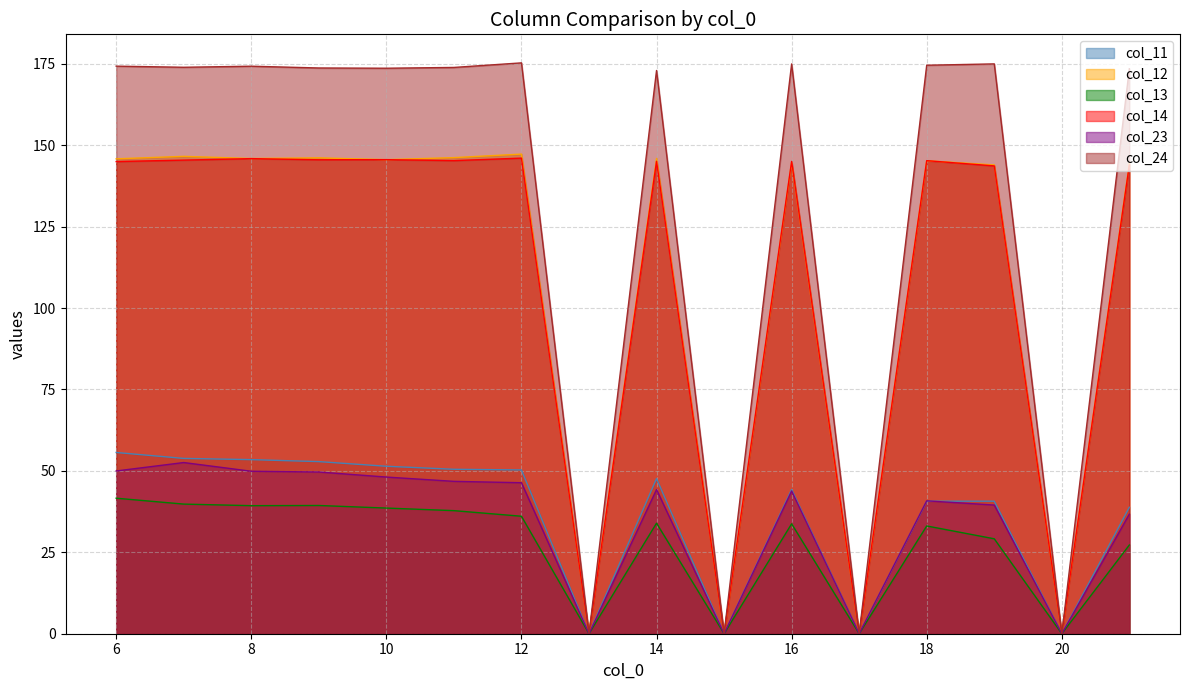

Reading right to left, extract all data points from this chart.

col_11: 38.8	0.0	40.7	40.7	0.0	44.3	0.0	47.6	0.0	50.3	50.5	51.4	52.8	53.5	53.8	55.6
col_12: 144.3	0.0	143.9	145.2	0.0	144.7	0.0	145.9	0.0	147.3	146.2	145.6	146.1	145.9	146.6	145.8
col_13: 27.2	0.0	29.1	33.1	0.0	33.7	0.0	33.9	0.0	36.1	37.8	38.6	39.4	39.3	39.8	41.6
col_14: 143.9	0.0	143.6	145.2	0.0	145.0	0.0	145.0	0.0	146.0	145.3	145.6	145.5	145.9	145.4	145.0
col_23: 36.7	0.0	39.5	40.8	0.0	43.8	0.0	44.3	0.0	46.4	46.8	48.1	49.7	49.9	52.6	50.0
col_24: 173.5	0.0	174.9	174.5	0.0	174.9	0.0	172.9	0.0	175.3	173.9	173.6	173.7	174.2	173.9	174.3